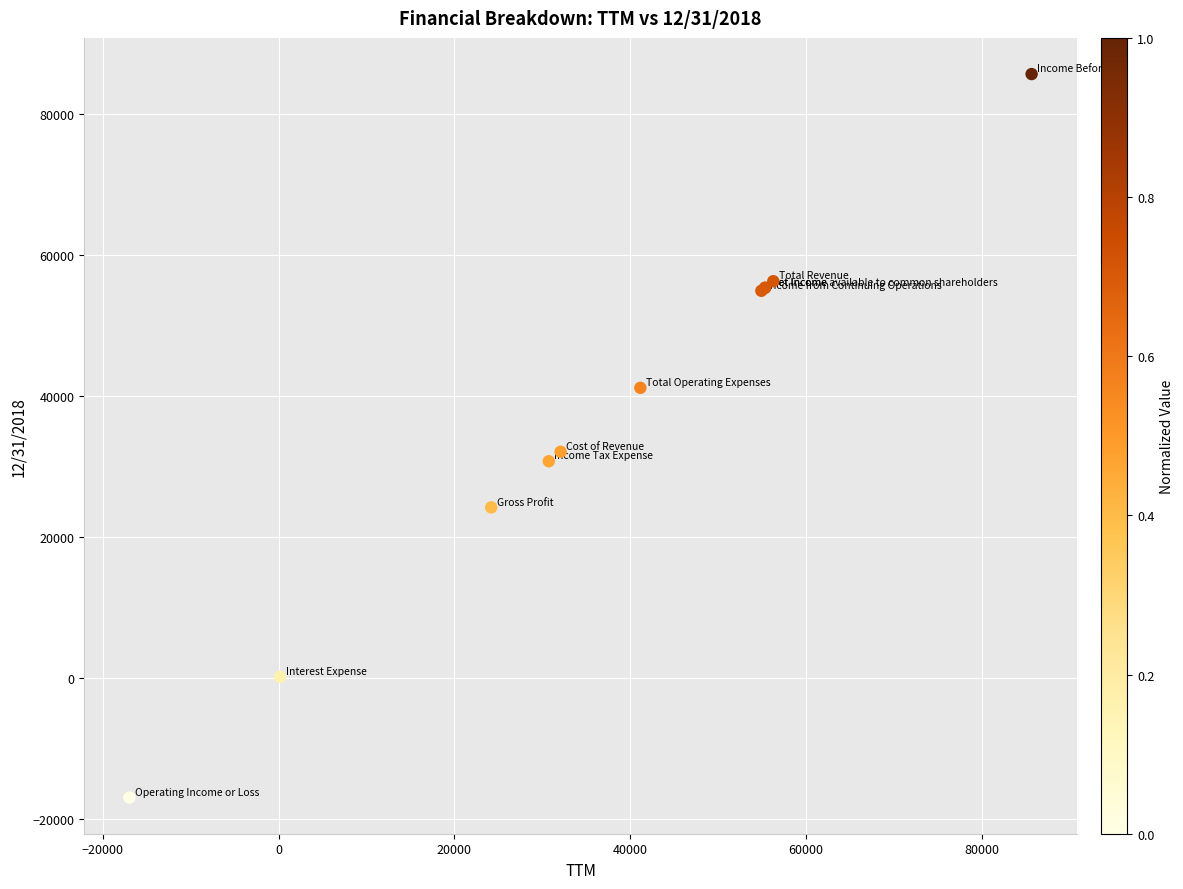

What Y value in the scatter plot is closest to 34358?

32095